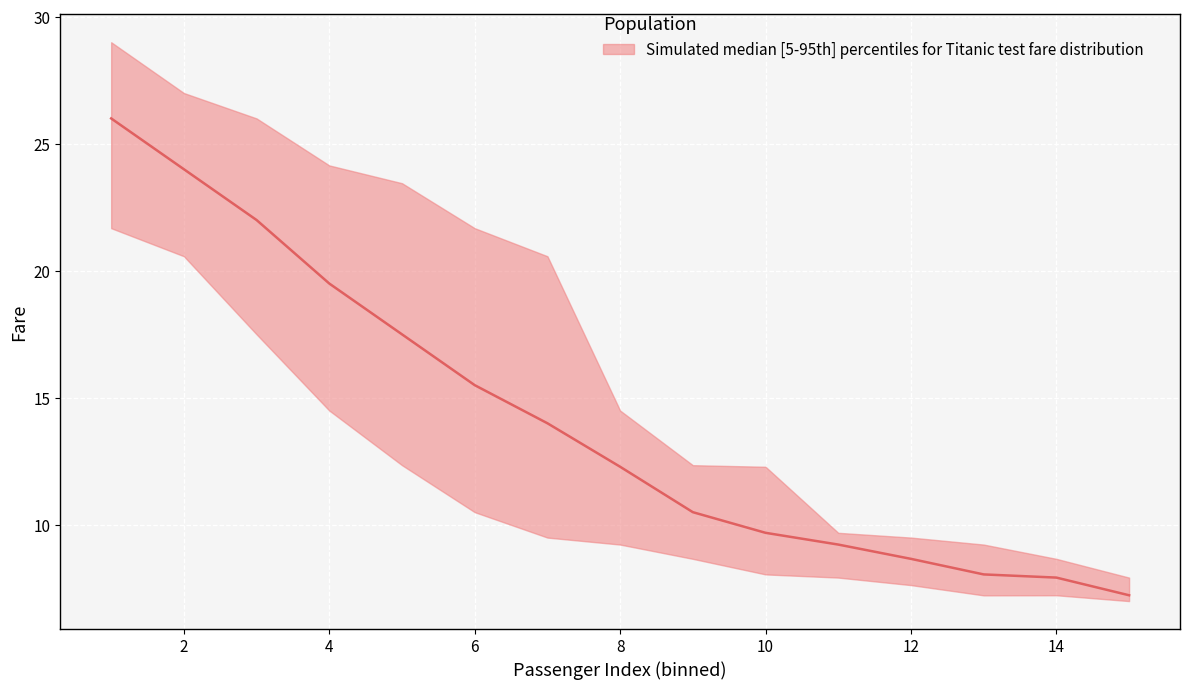

Where does the median series first go above 12?

1